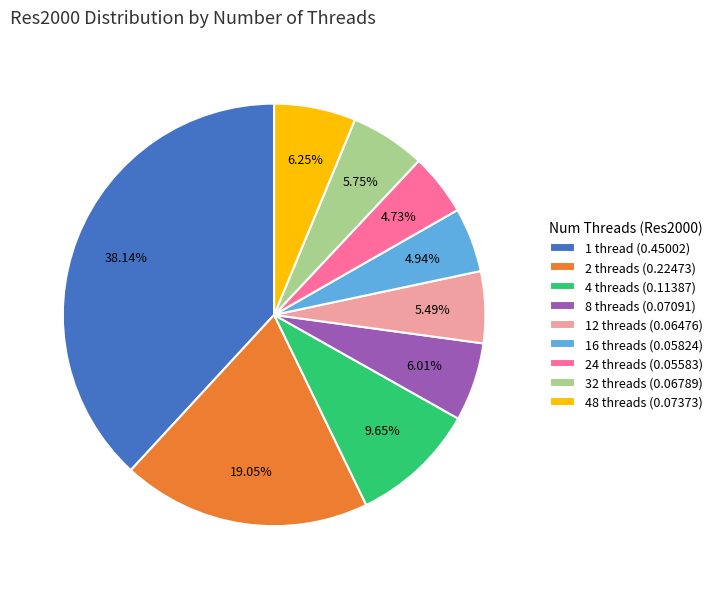

How many slices are in this pie chart?

9